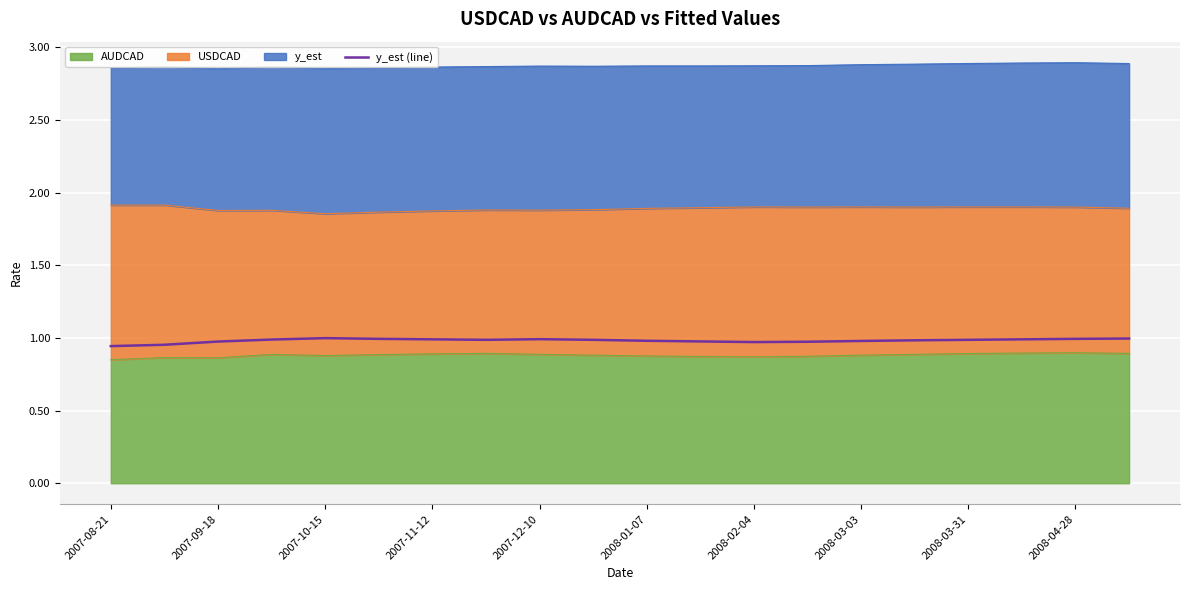

Read the value at 2008-04-28.

1.0